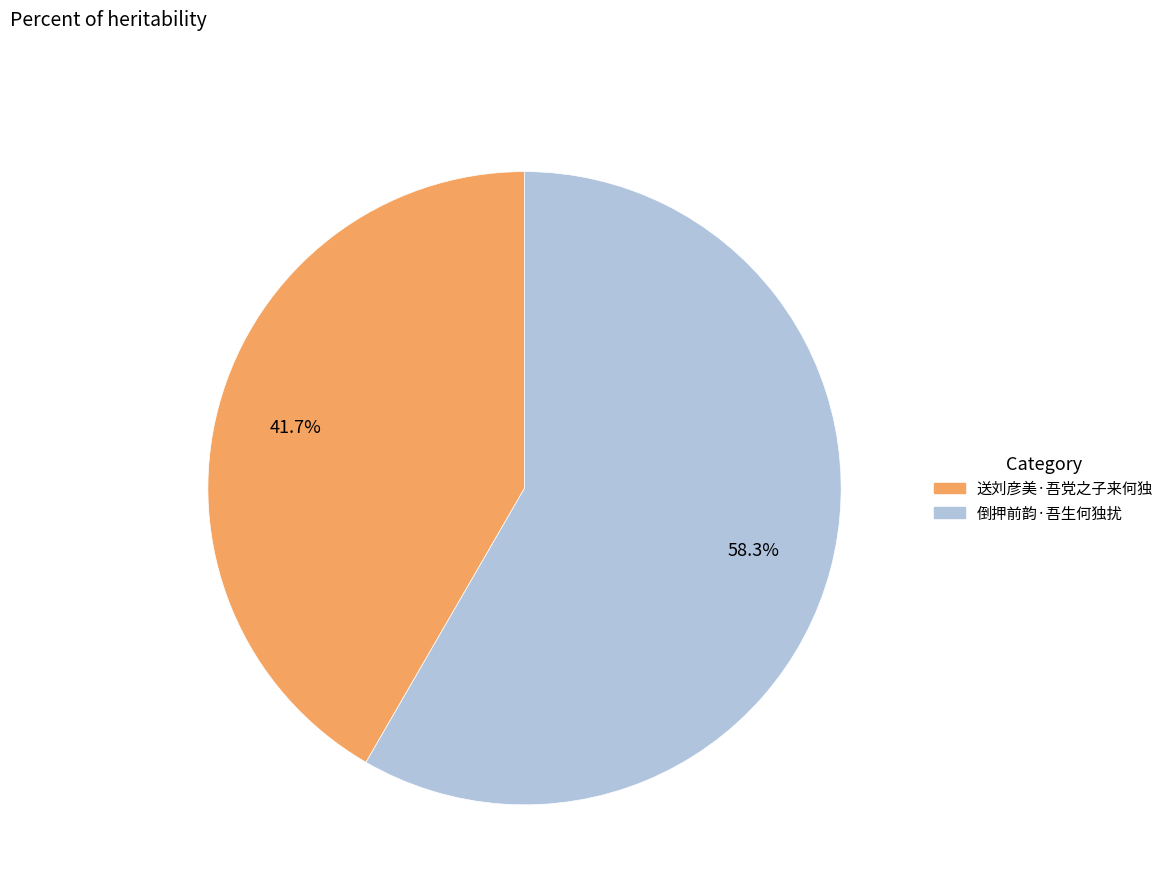

Count the number of slices in the pie.

2